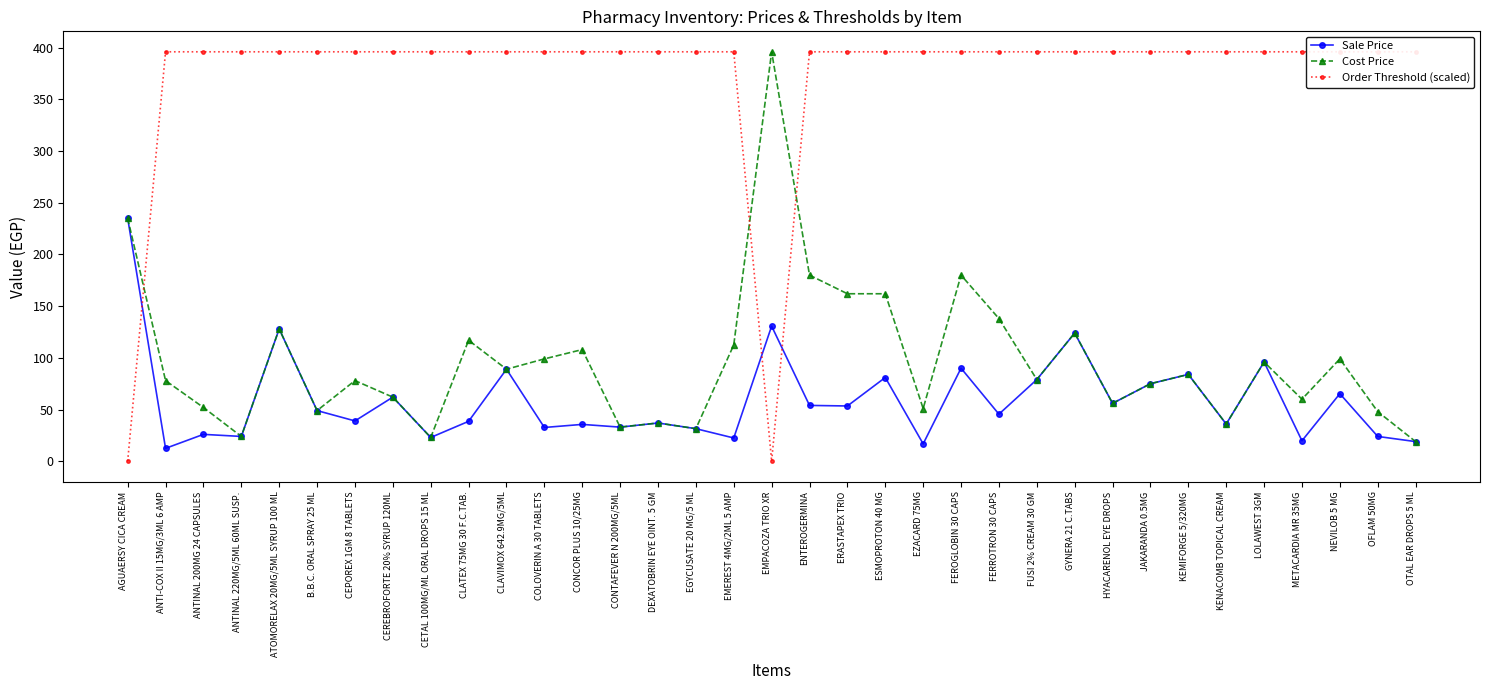

Which series has the largest range (max minus min)?

Order Threshold (scaled)